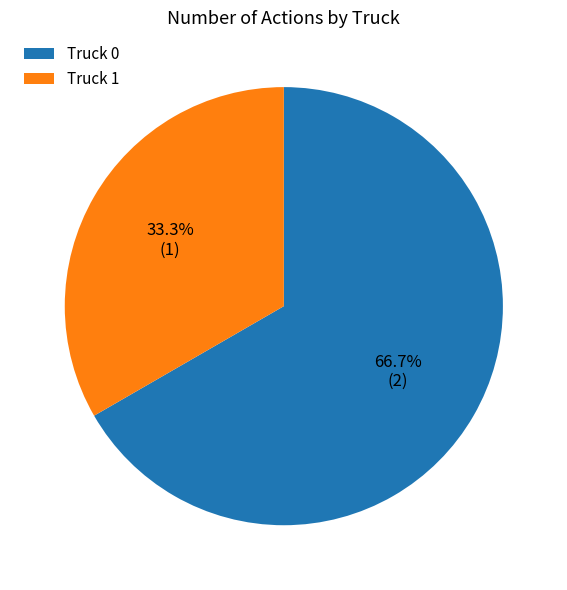

To the nearest percent, what percentage of the pie is Truck 0?

67%